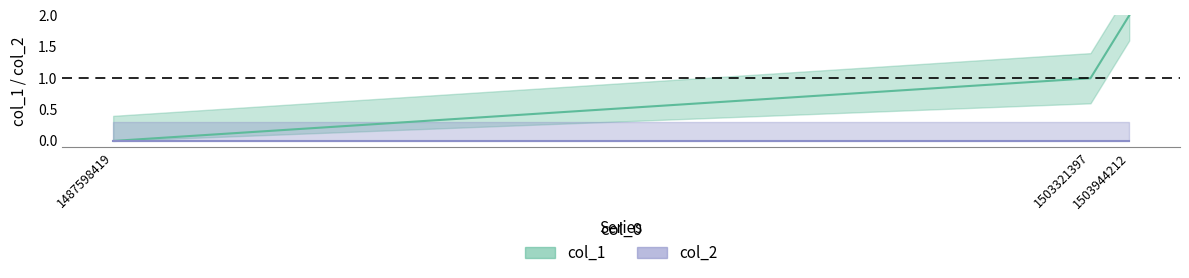

List the labels in order of value, smallest first.

1487598419, 1503321397, 1503944212